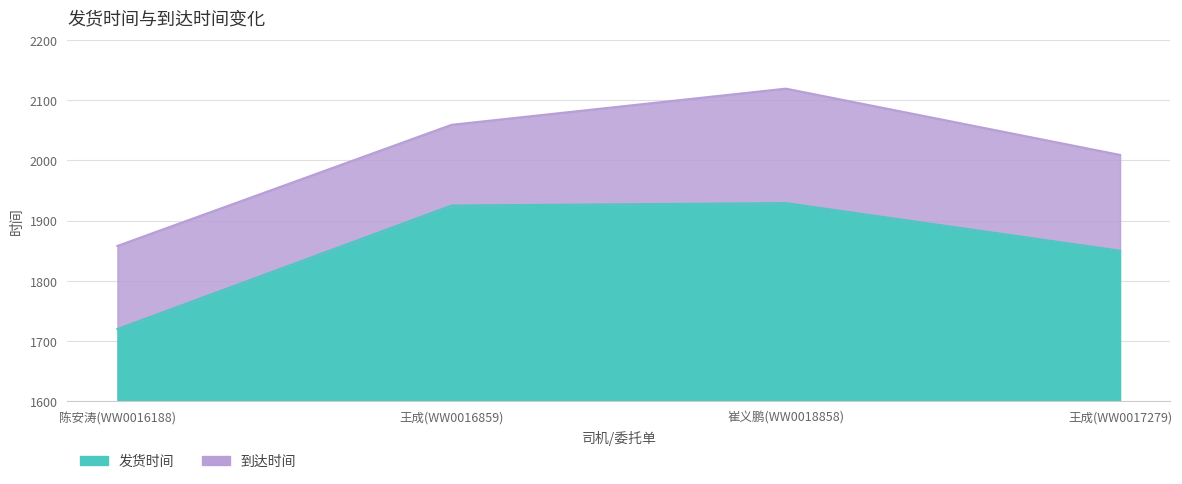

What is the spread (max minus min) of values at 王成(WW0017279)?

159